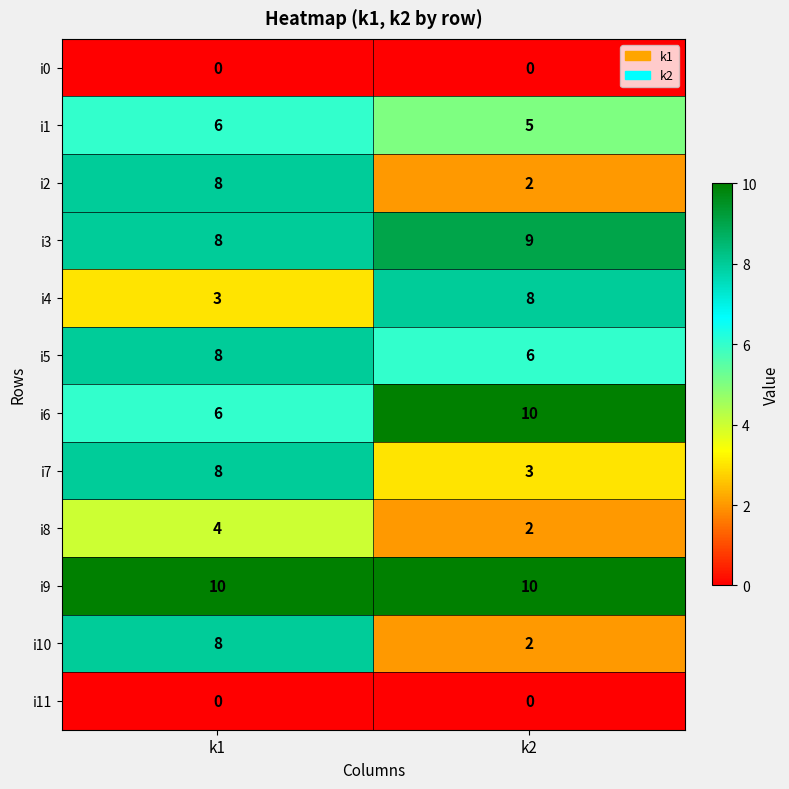

The value of i1 at k2 is 5. True or false?

True